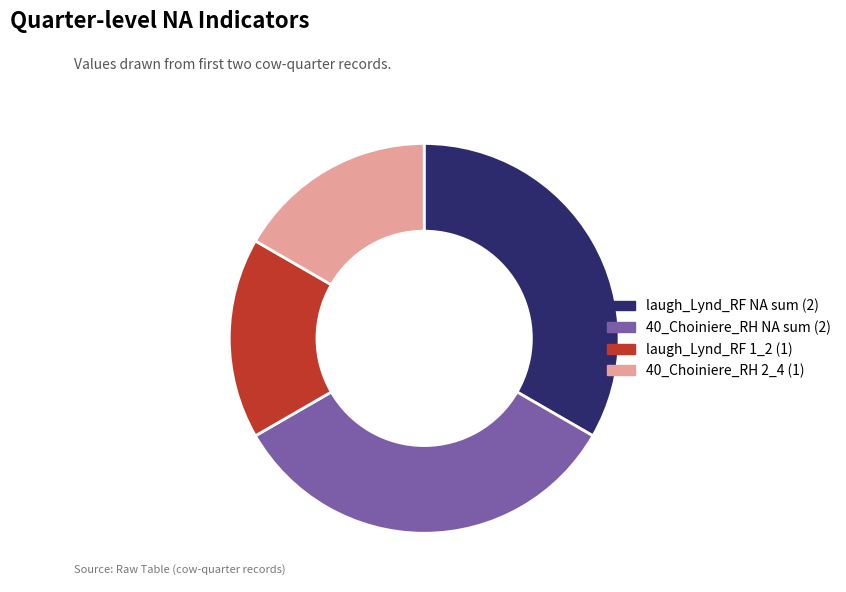

True or false: laugh_Lynd_RF NA sum (2) accounts for 33% of the total.

True